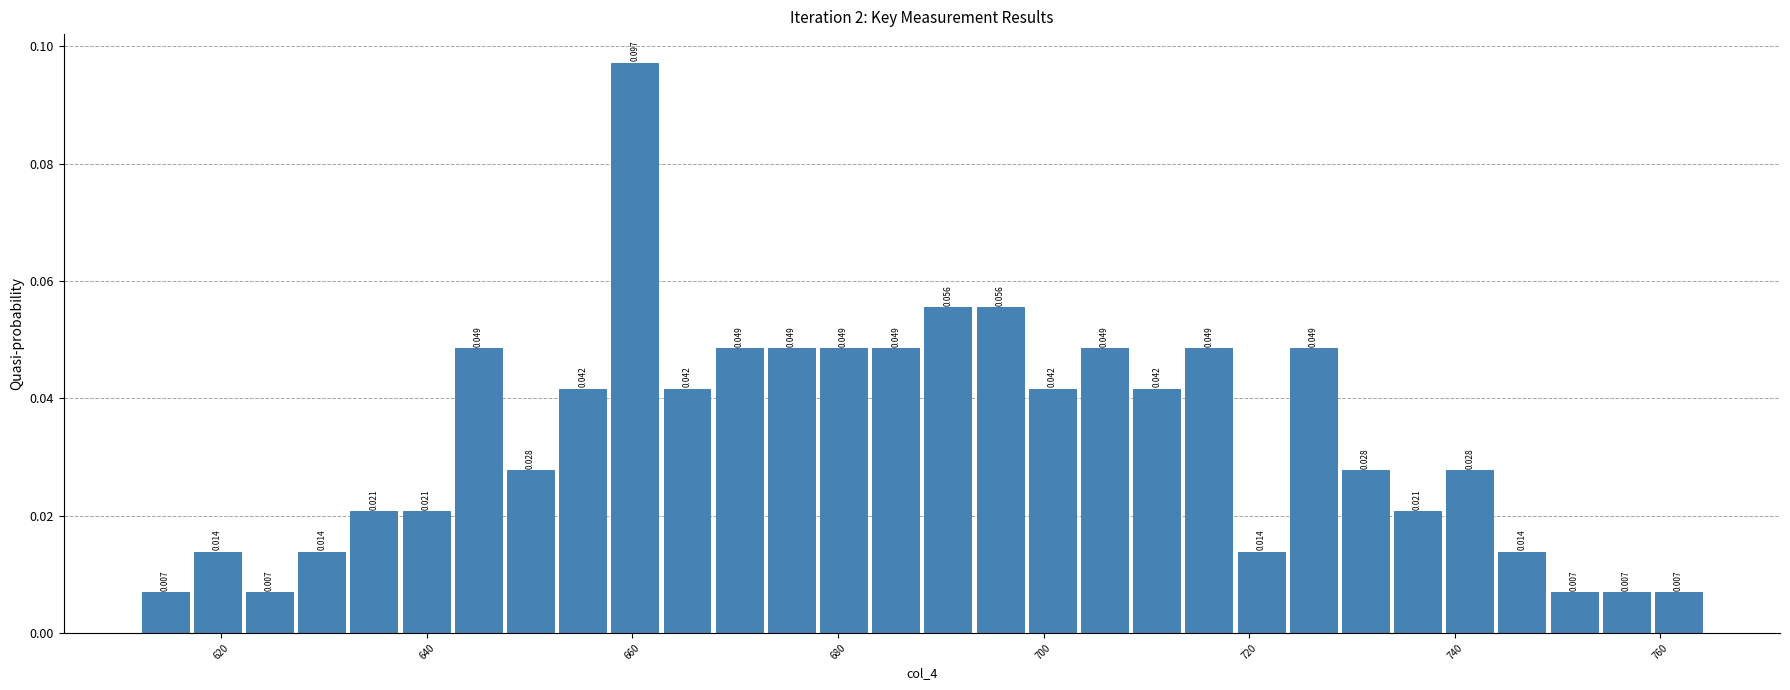

Around what value on the x-axis is the tallest bar? Give the approximate position of its centre, as read against the axis.

660